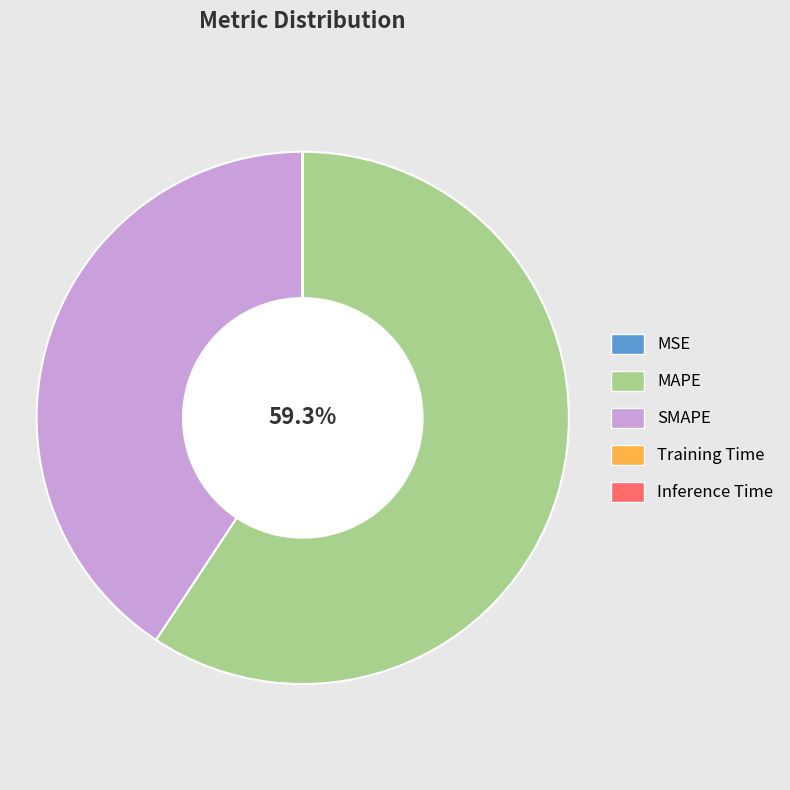

What is the largest slice in the pie chart?

MAPE